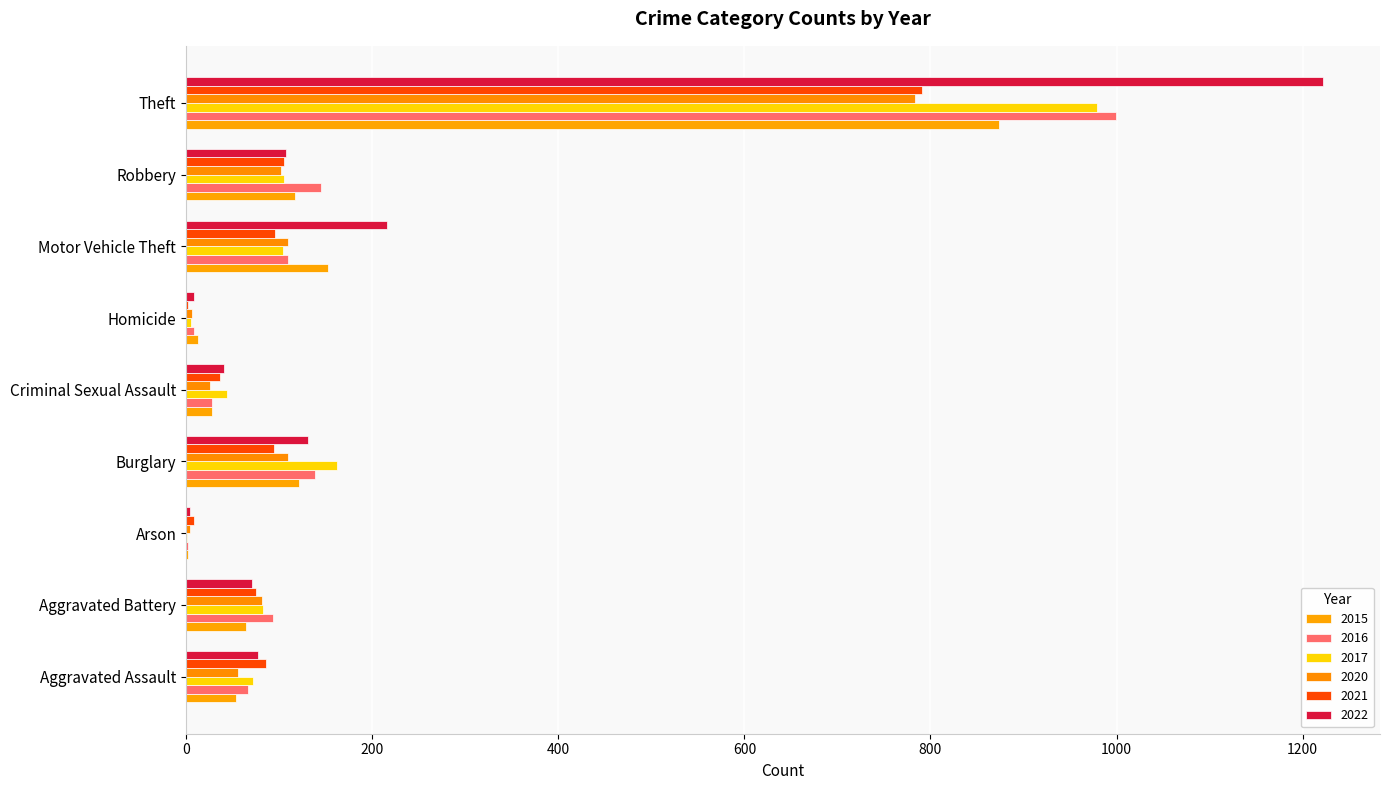

Which series has the largest total across all categories?

2022